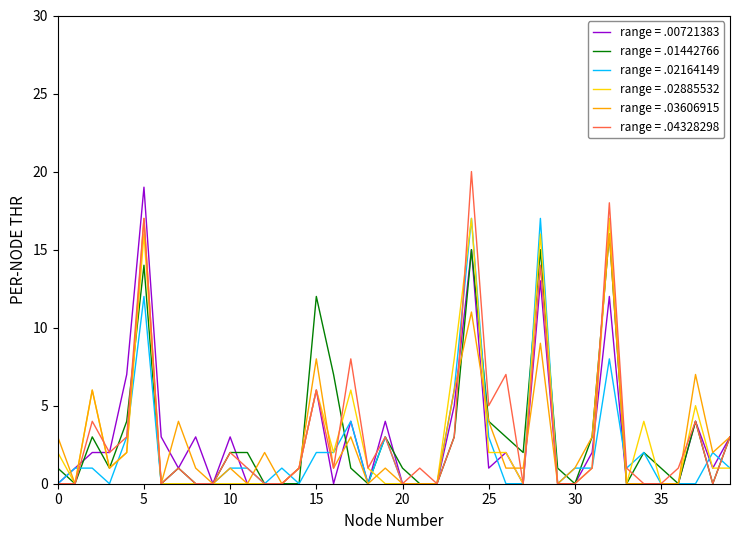

What is the maximum value shown in the chart?

20